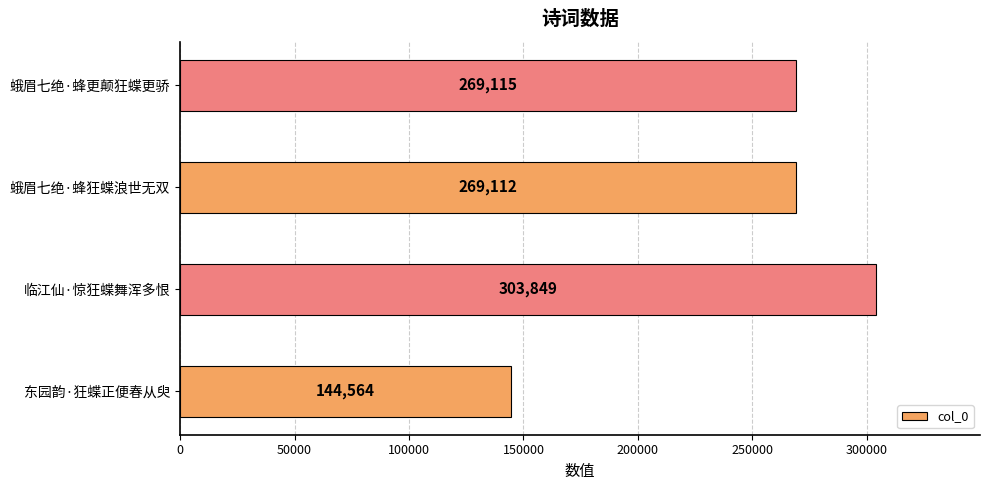

What is the label of the 3rd bar from the left?

蛾眉七绝·蜂狂蝶浪世无双